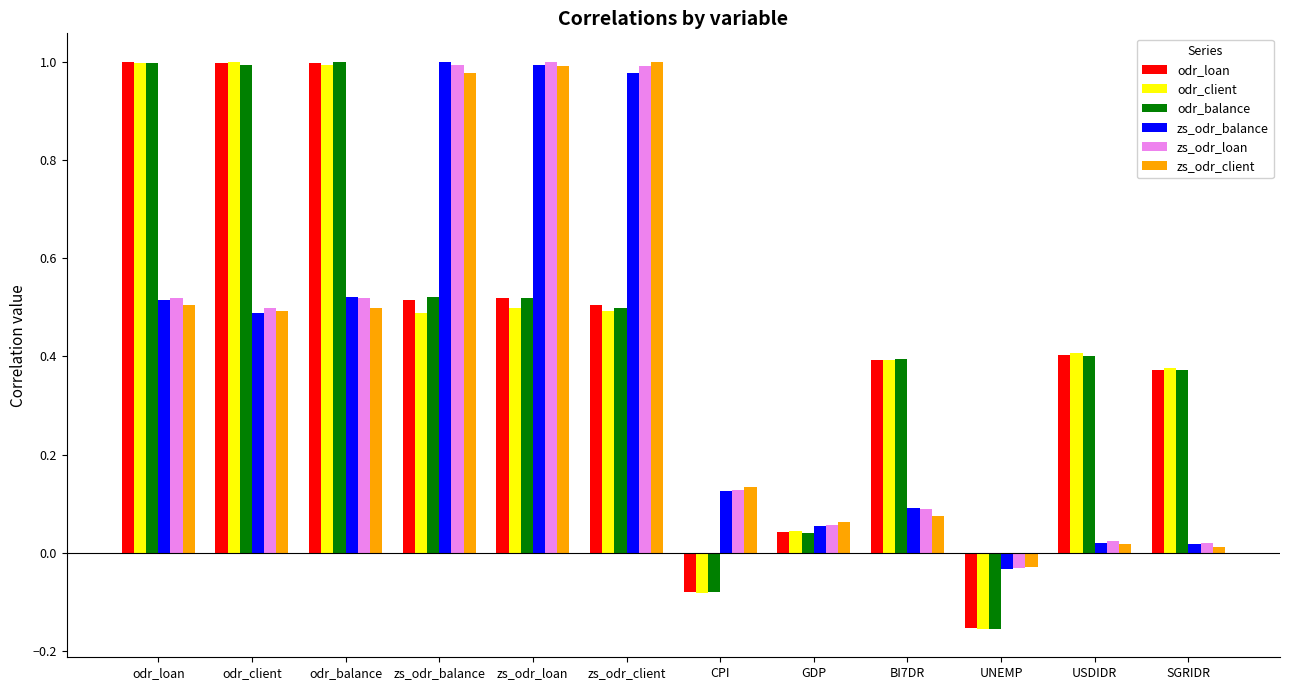

Between zs_odr_client and CPI, which series saw the biggest shift?

zs_odr_client